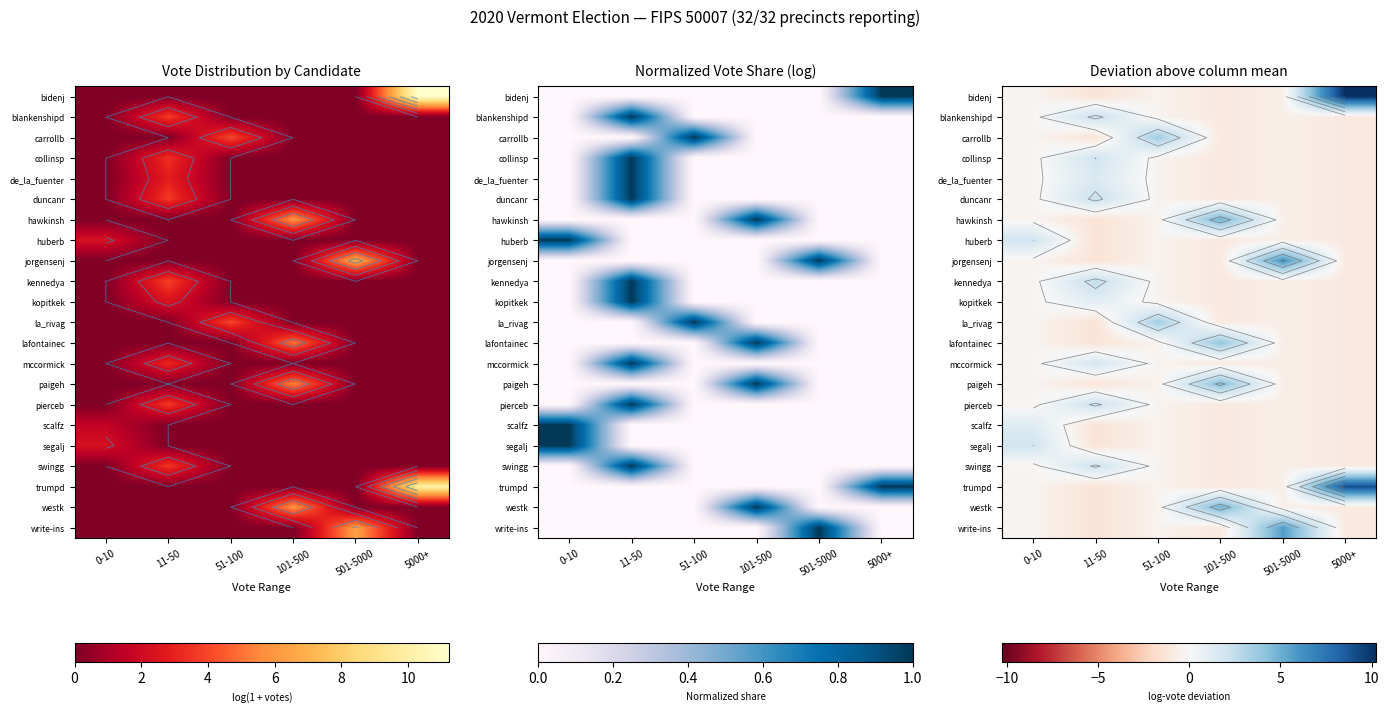

At which label does write-ins first exceed 0?

501-5000